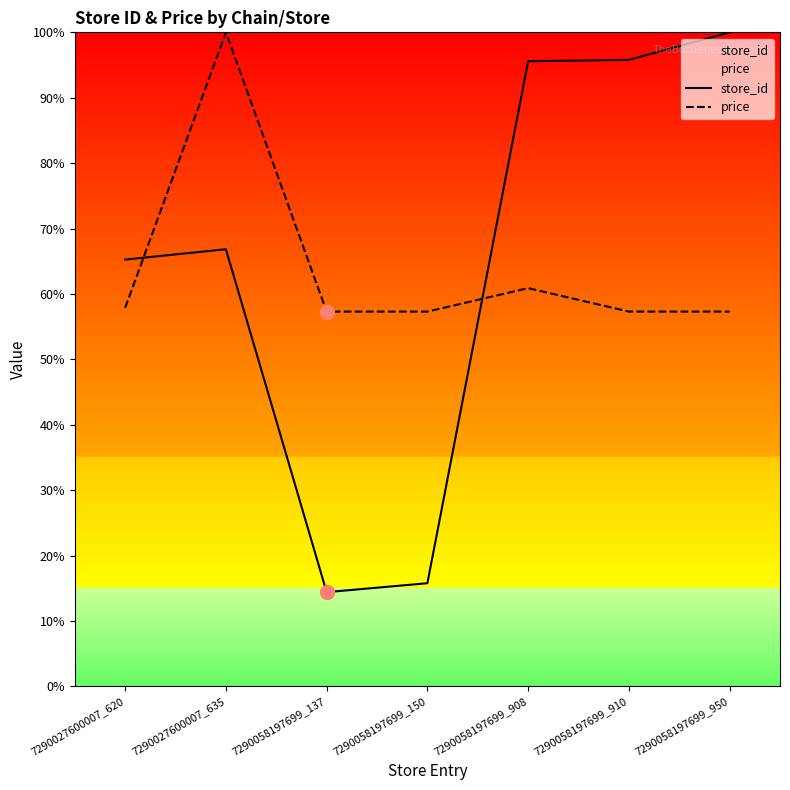

What is the minimum value for price?

57.3